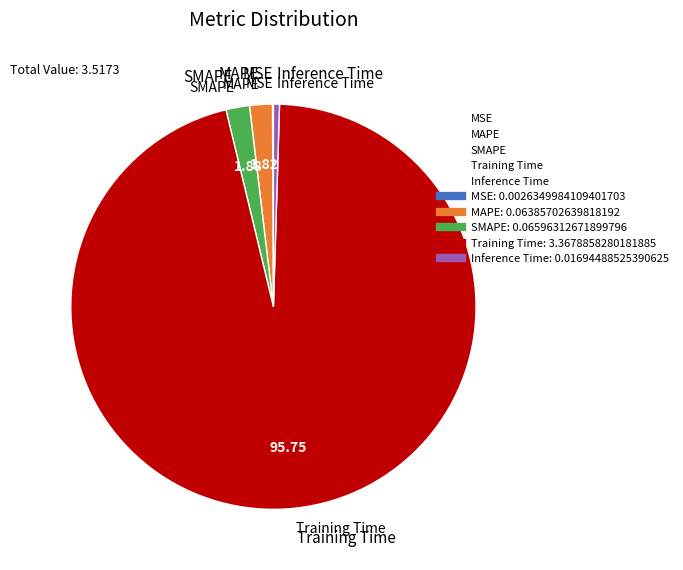

Rank the categories by value from highest to lowest.

Training Time, SMAPE, MAPE, Inference Time, MSE